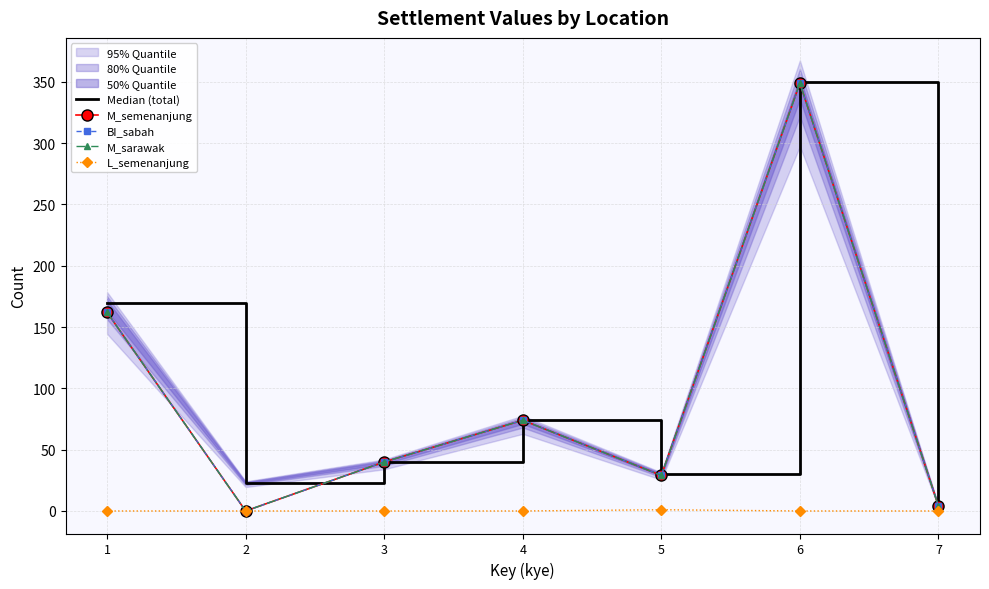

What value does the M_sarawak series have at 5, to the nearest 10?

30